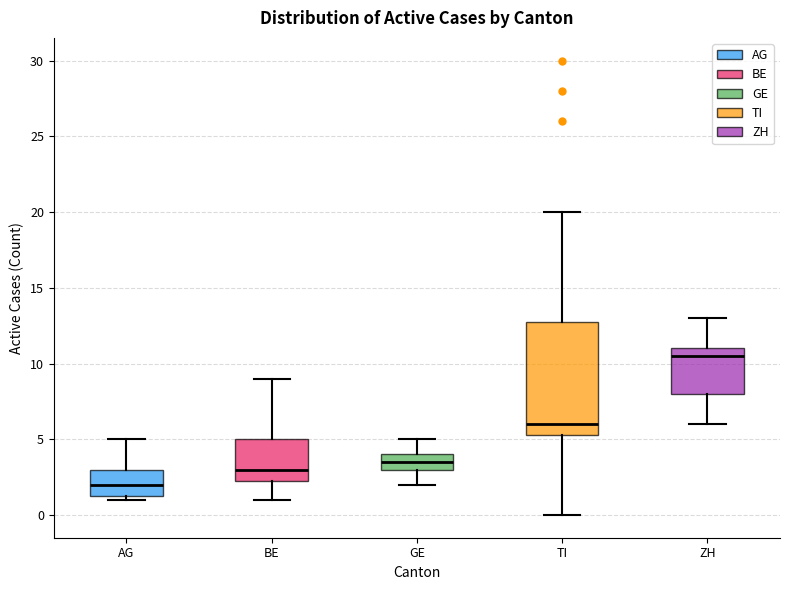

Reading left to right, read every box against the y-axis: the position of its median line, the range the box covers, and the ends of its whiskers. The values are not printed on the chart, so give them approximately, as read against the axis.

AG: median 2.0, box 1.5 to 3.0, whiskers 1.0 to 5.0
BE: median 3.0, box 2.5 to 5.0, whiskers 1.0 to 9.0
GE: median 3.5, box 3.0 to 4.0, whiskers 2.0 to 5.0
TI: median 6.0, box 5.5 to 13.0, whiskers 0.0 to 20.0
ZH: median 10.5, box 8.0 to 11.0, whiskers 6.0 to 13.0